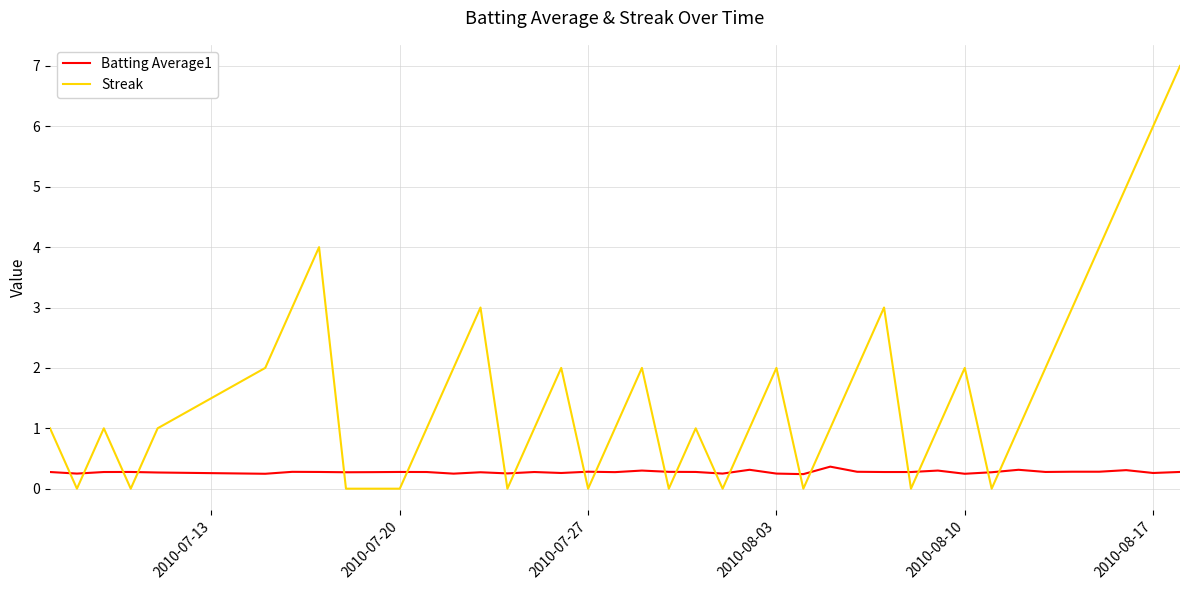

How many lines are shown in the chart?

2